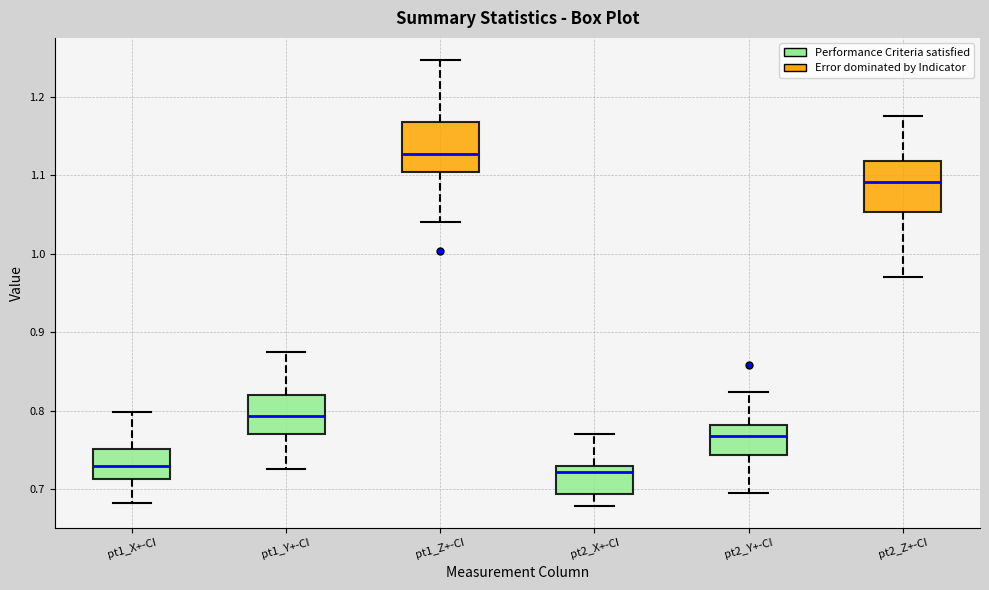

Reading left to right, transcribe this box plot: for each box, give where its median line is, the range the box spans, and where its two whiskers end, as read against the y-axis. The values are not printed on the chart, so give them approximately, as read against the axis.

pt1_X+-CI: median 0.73, box 0.71 to 0.75, whiskers 0.68 to 0.80
pt1_Y+-CI: median 0.79, box 0.77 to 0.82, whiskers 0.73 to 0.88
pt1_Z+-CI: median 1.13, box 1.10 to 1.17, whiskers 1.04 to 1.25
pt2_X+-CI: median 0.72, box 0.69 to 0.73, whiskers 0.68 to 0.77
pt2_Y+-CI: median 0.77, box 0.74 to 0.78, whiskers 0.69 to 0.82
pt2_Z+-CI: median 1.09, box 1.05 to 1.12, whiskers 0.97 to 1.18